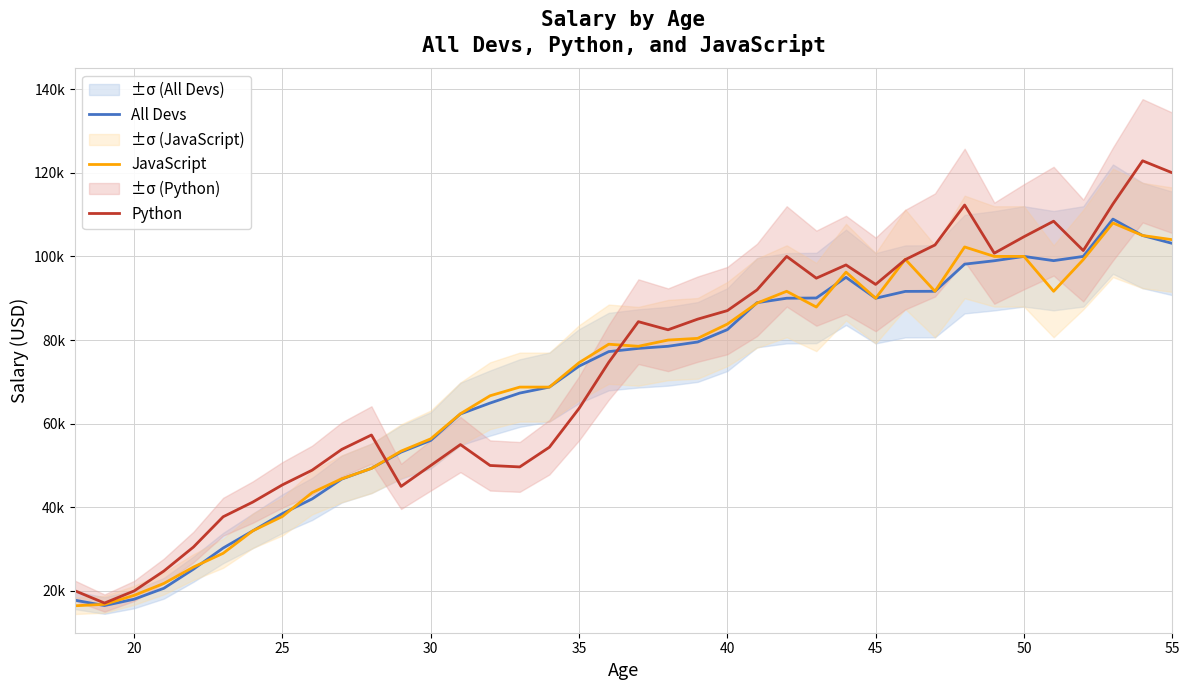

The value of All Devs at 55 is 25695. True or false?

False